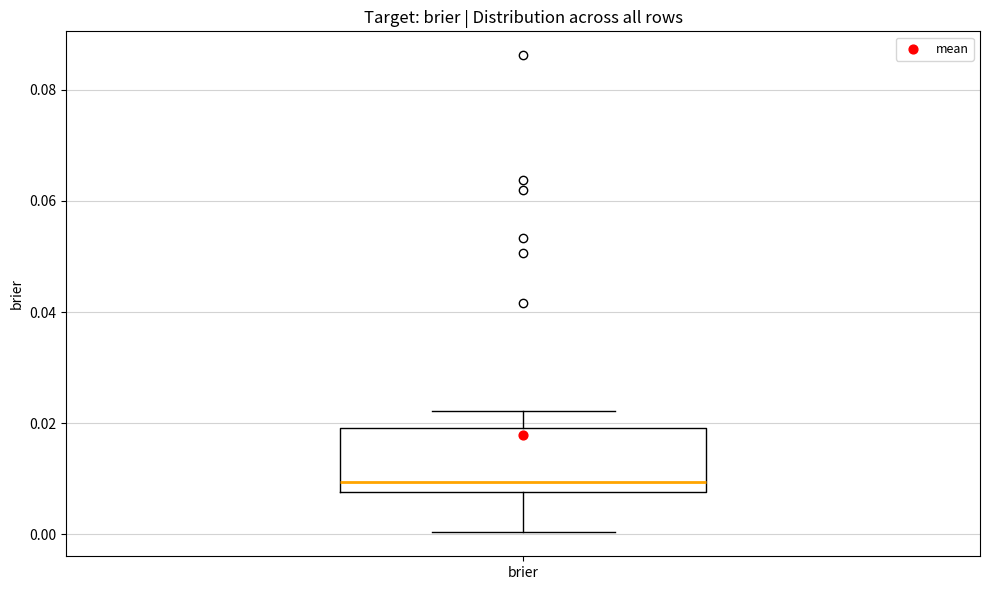

Where does the lower whisker of the box for brier end on the y-axis? The values are not printed on the chart, so give them approximately, as read against the axis.

0.000